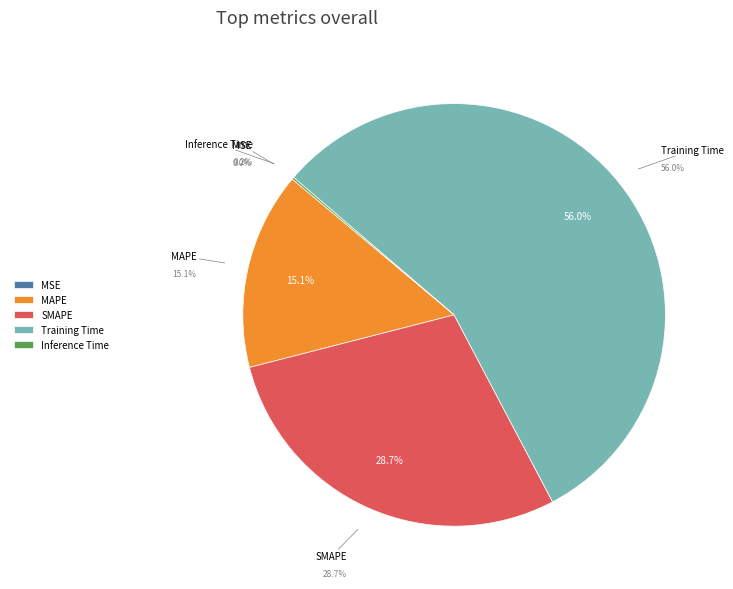

What is the change in value from SMAPE to Inference Time?

-1.8